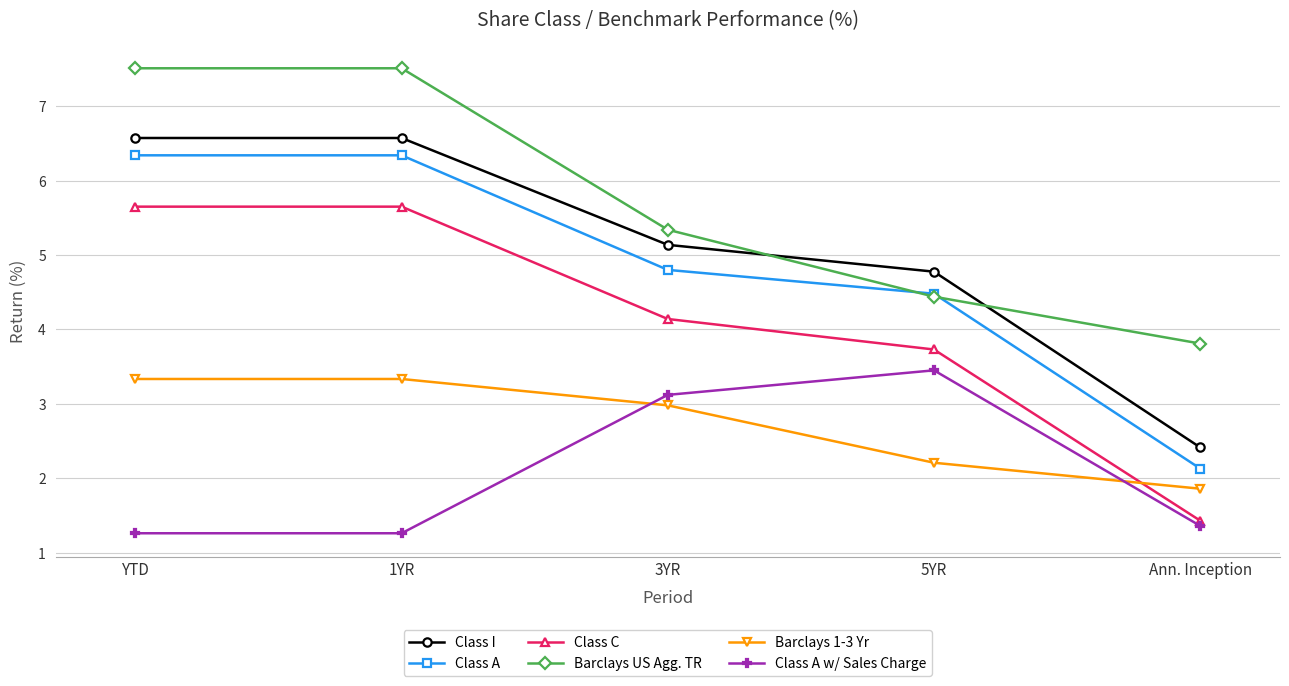

What is the sum of the Class C values at 5YR and YTD?

9.4